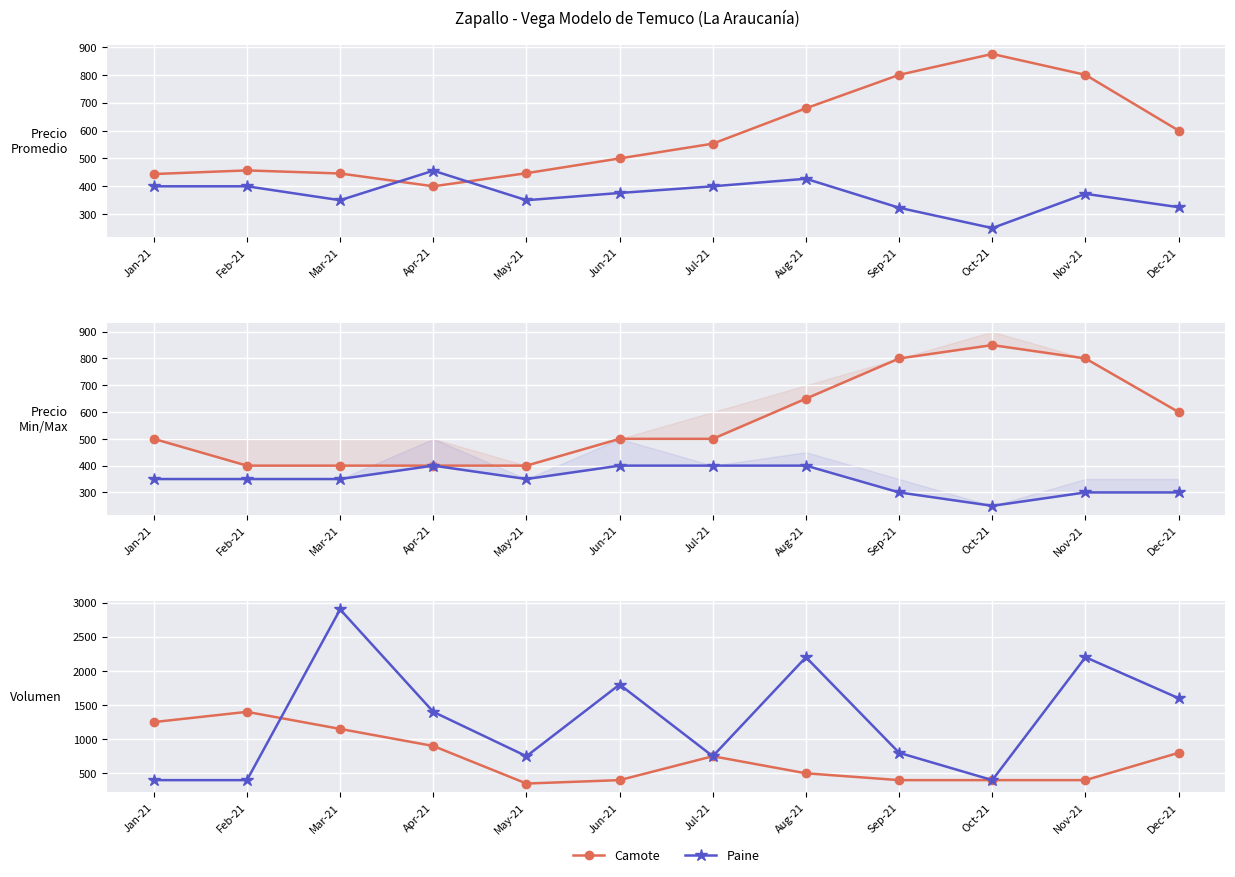

Where is the first local minimum for Camote?

May-21